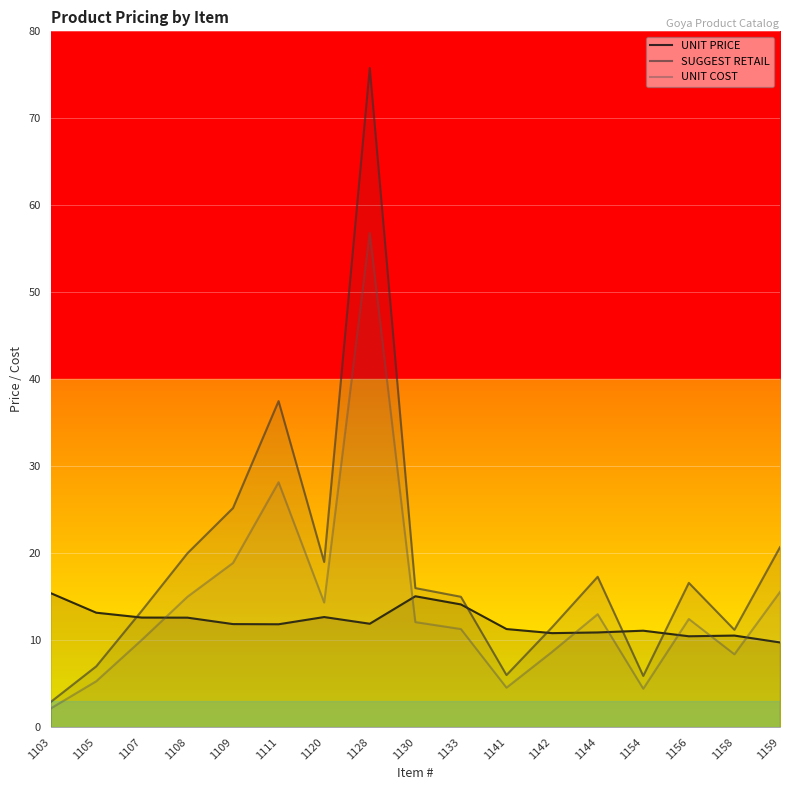

Which label corresponds to the largest value in the chart?

1128